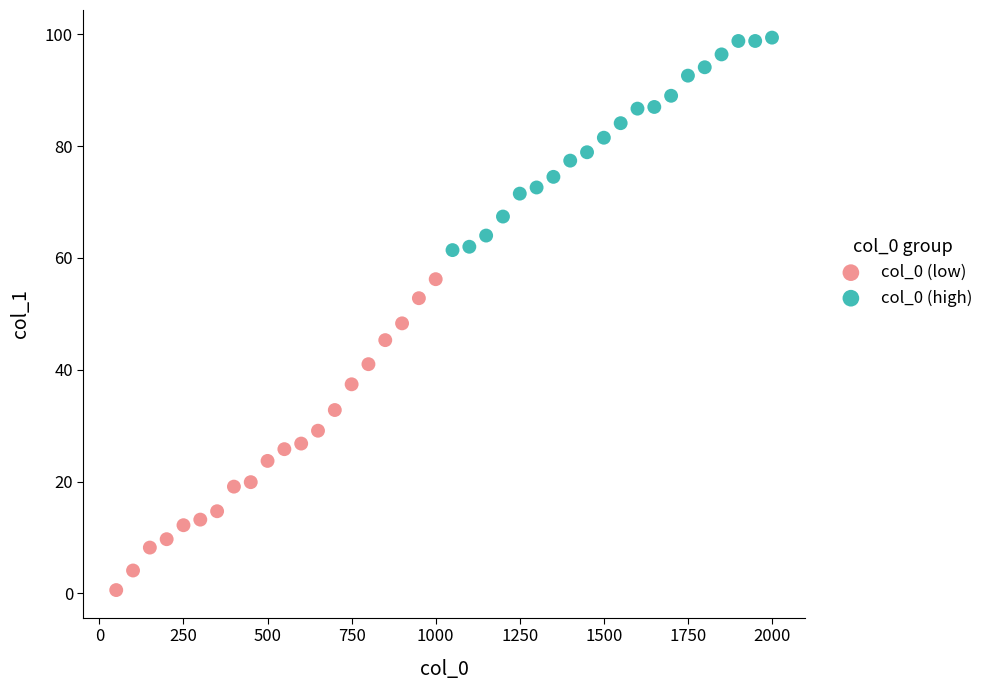

Which series reaches the maximum Y coordinate?

col_0 (high)